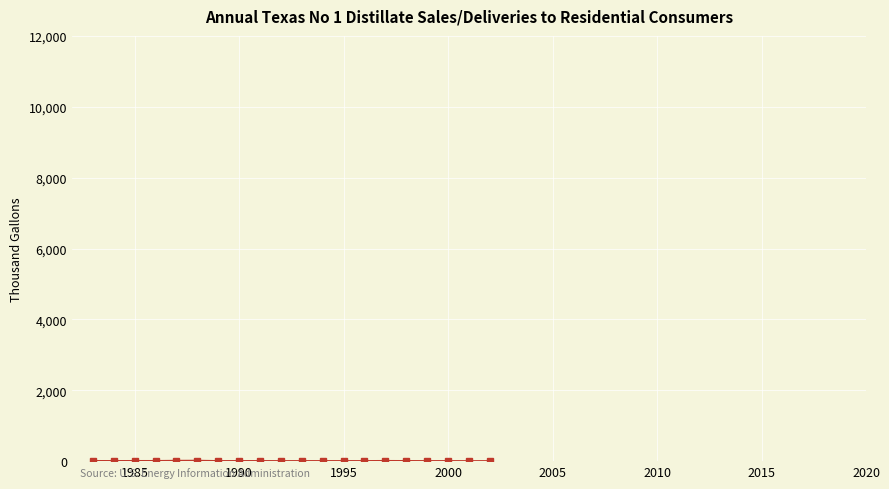

How many values are below 8?

10